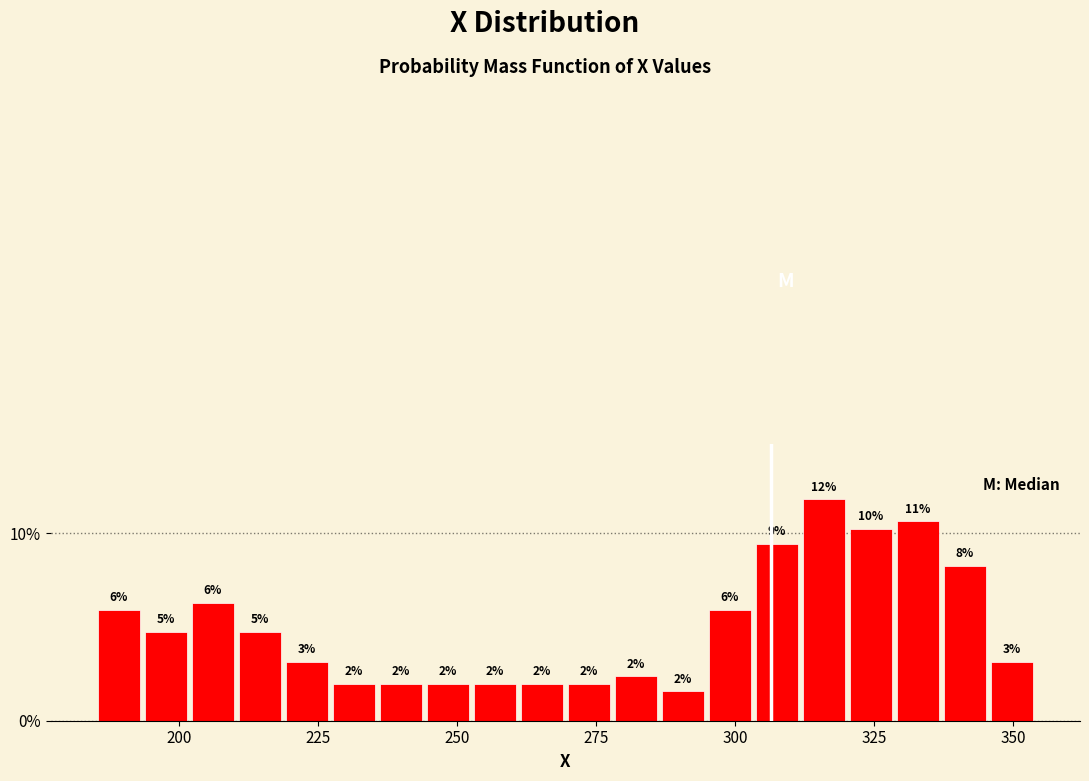

Around what value on the x-axis is the tallest bar? Give the approximate position of its centre, as read against the axis.

315